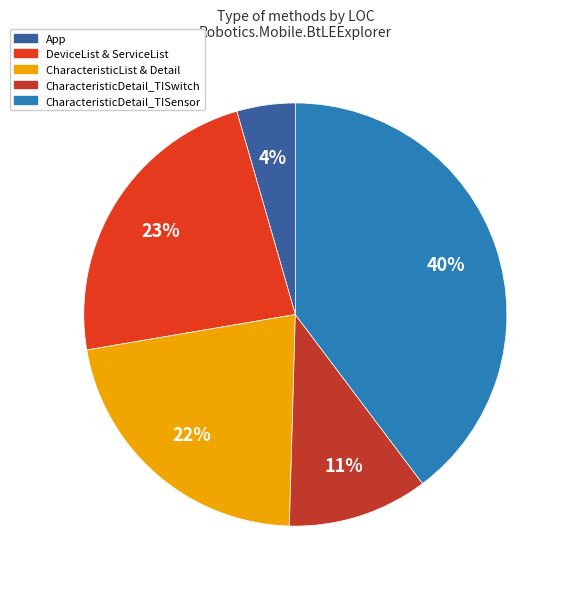

To the nearest percent, what is the average slice percentage?

20%